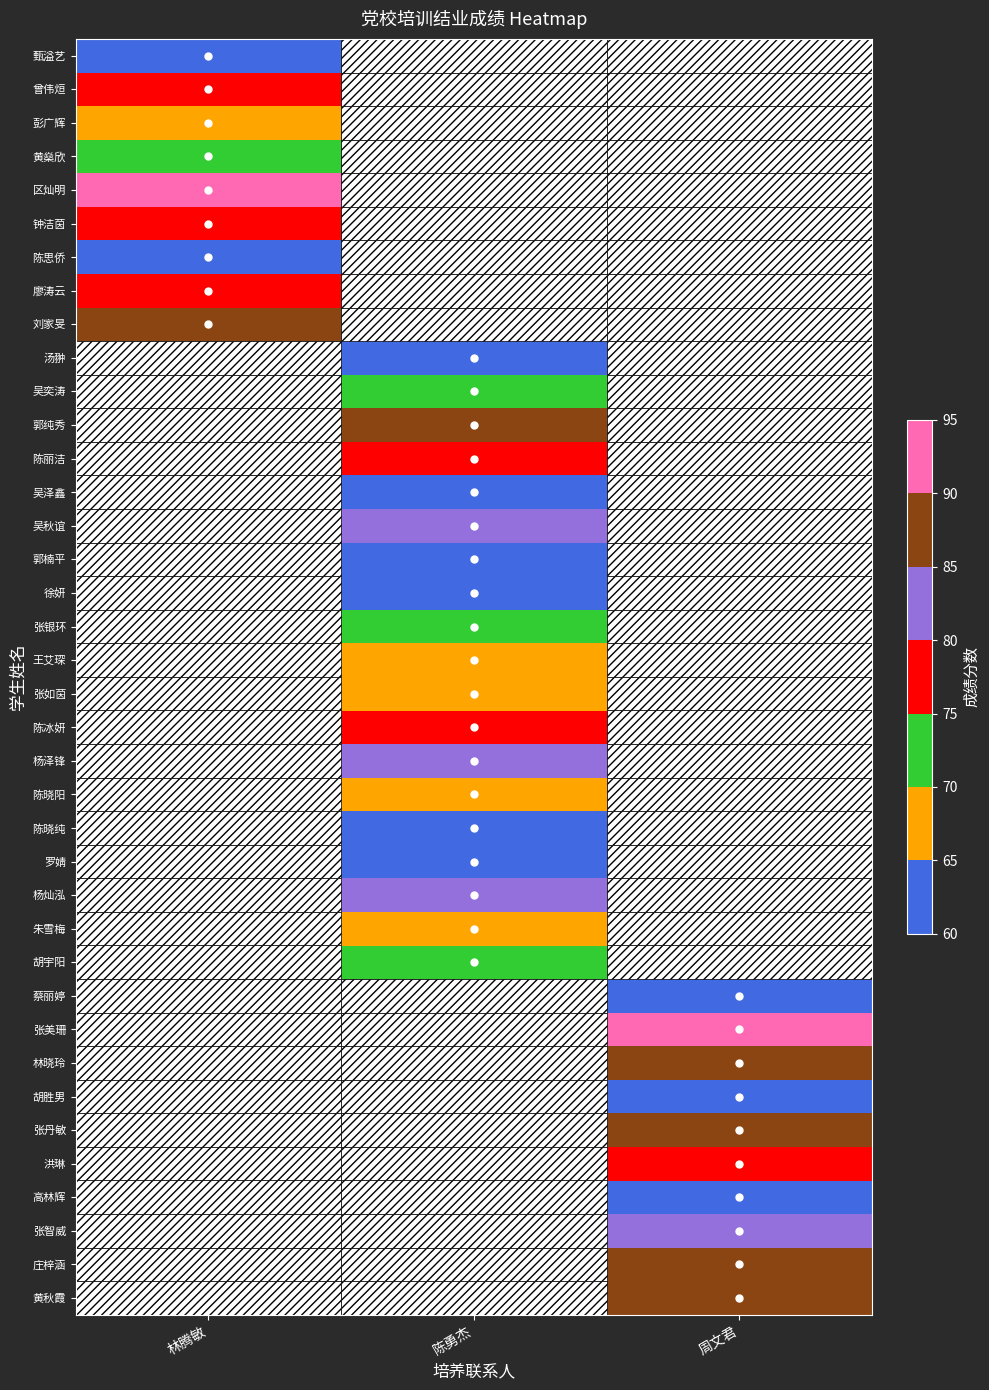

Which has a higher value, 周文君 or 林腾敏?

林腾敏